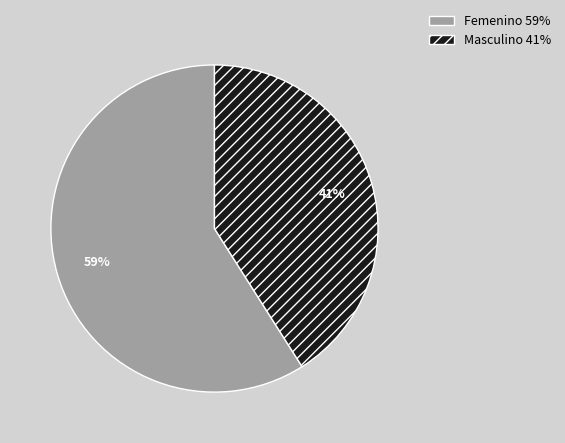

Count the number of slices in the pie.

2